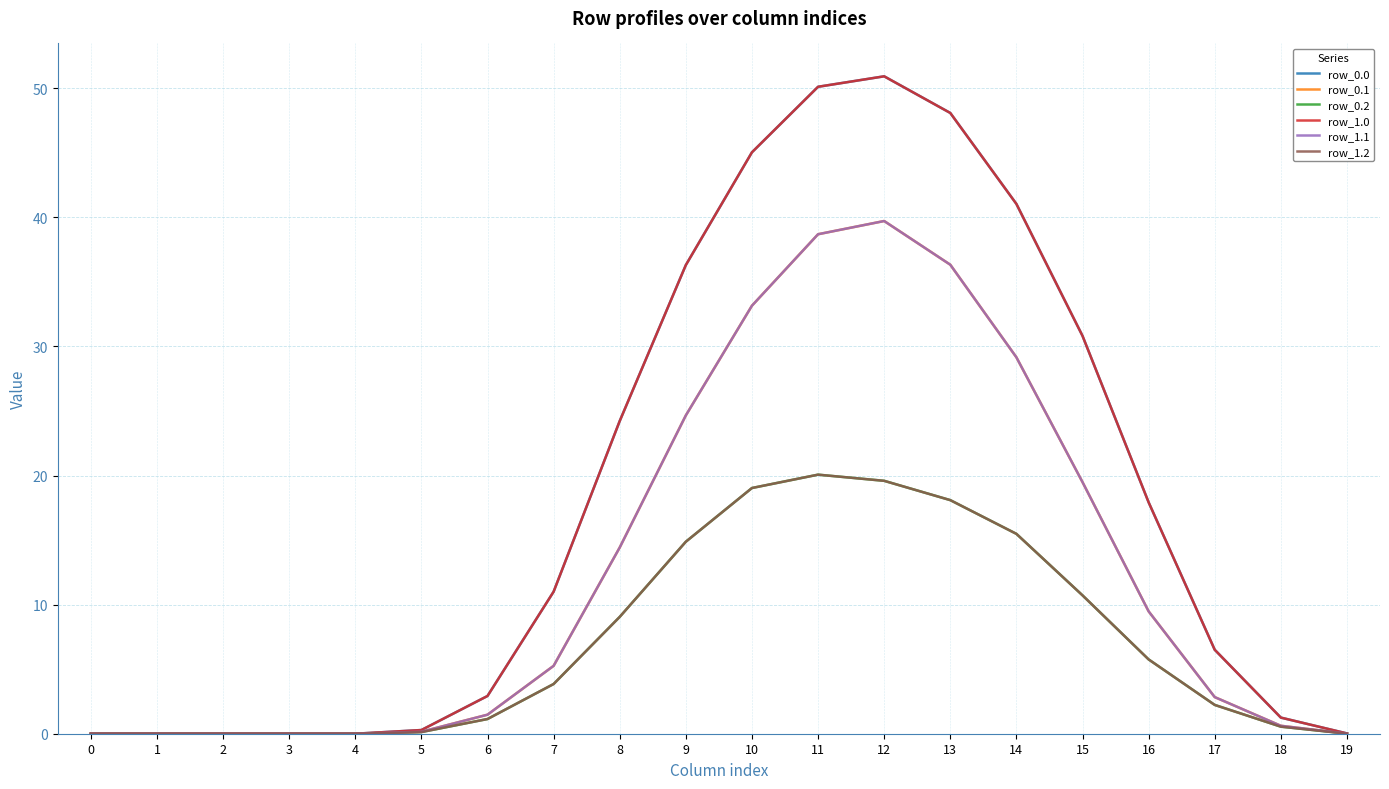

Does the chart have visible grid lines?

Yes